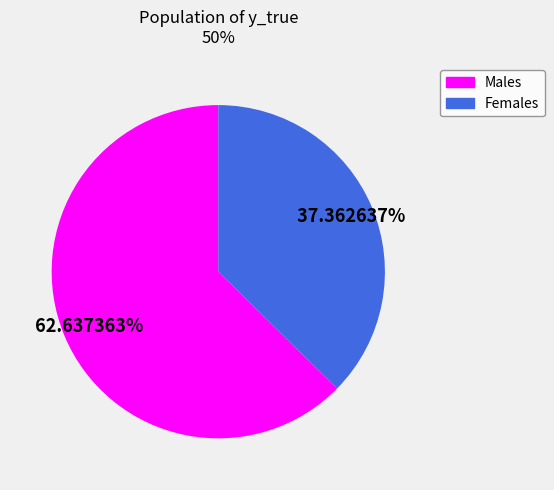

Count the number of slices in the pie.

2